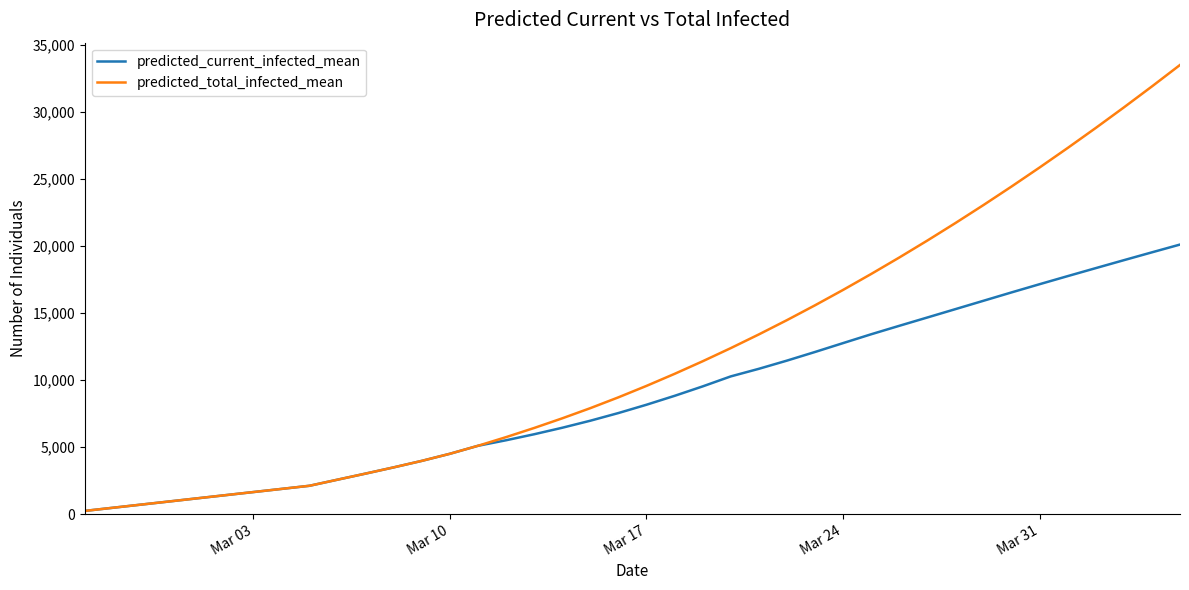

Which series has the largest total across all categories?

predicted_total_infected_mean